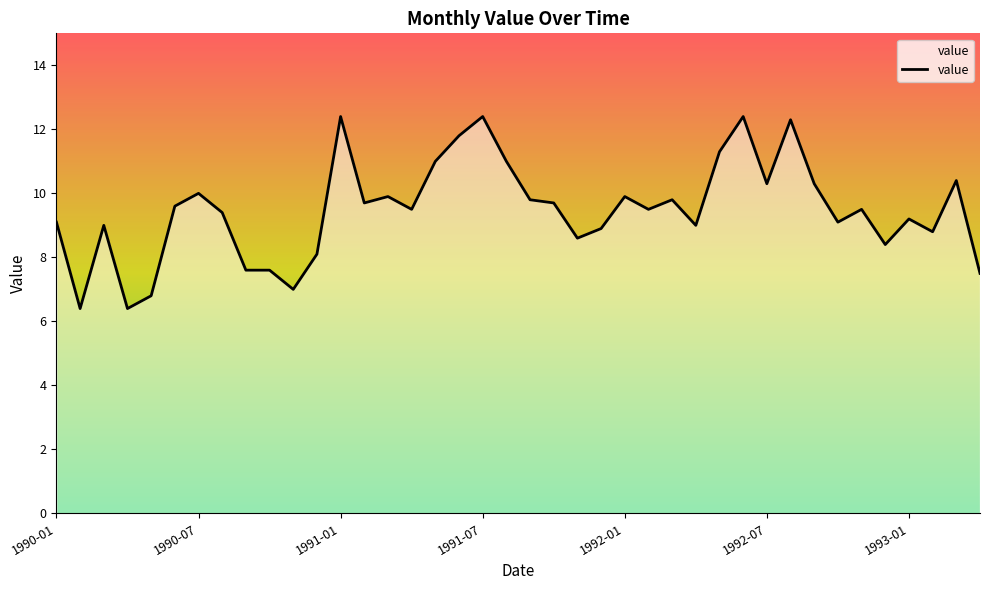

What is the minimum value shown in the chart?

6.4